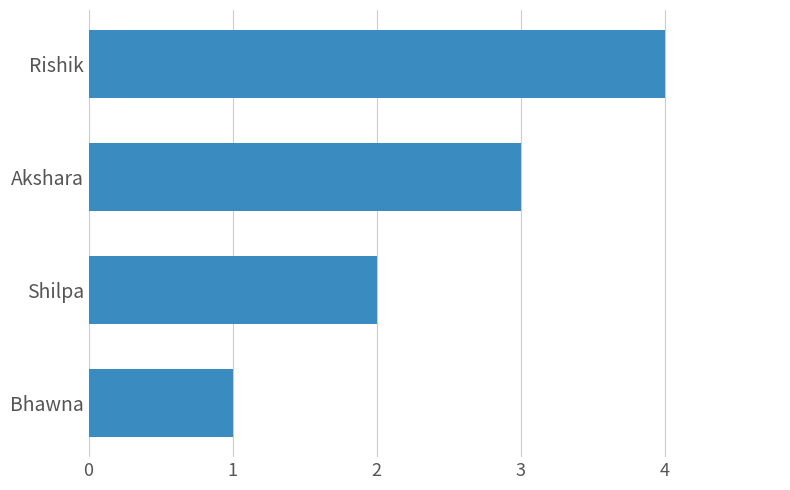

List the labels in order of value, smallest first.

Bhawna, Shilpa, Akshara, Rishik